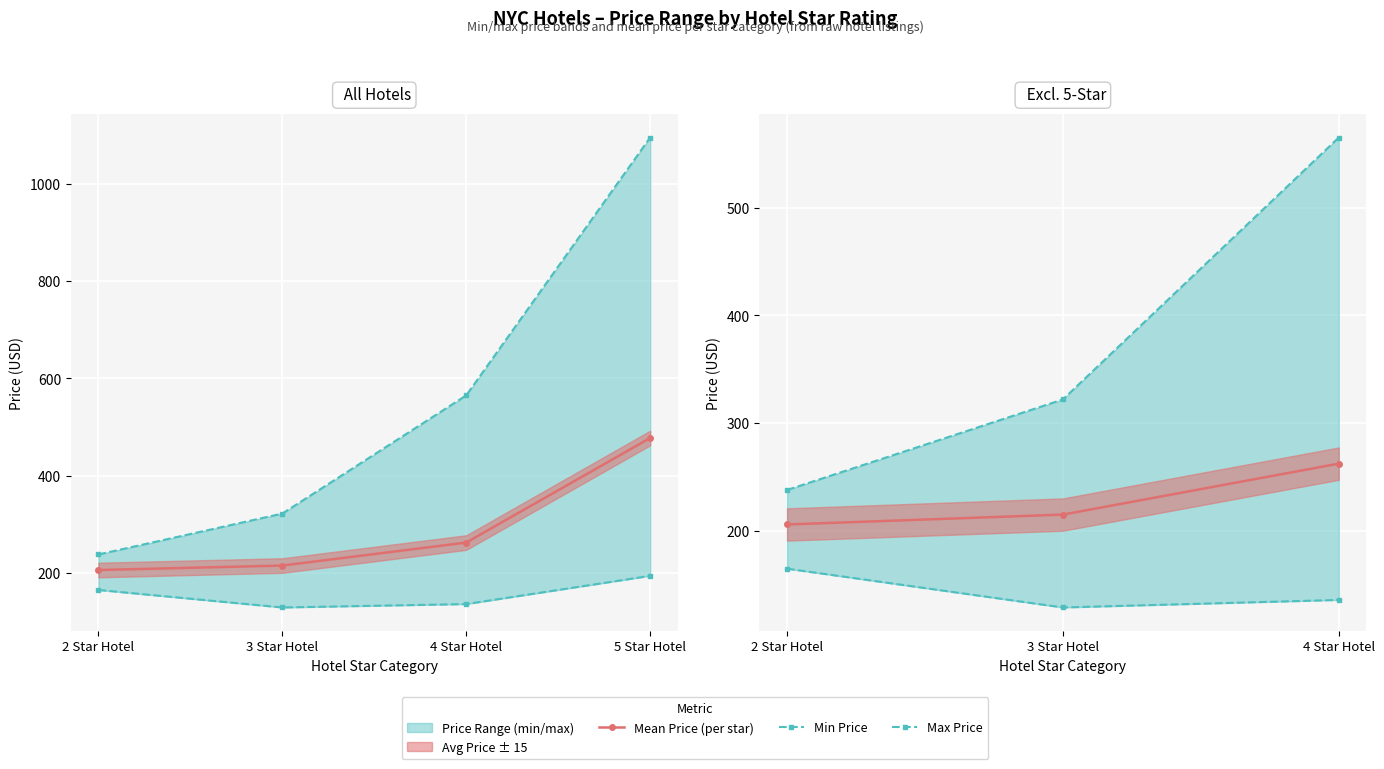

Reading left to right, list all the values displayed in this chart.

Mean Price (per star): 2 Star Hotel=206.0	3 Star Hotel=215.2	4 Star Hotel=262.4
Min Price: 2 Star Hotel=165.0	3 Star Hotel=129.0	4 Star Hotel=136.0
Max Price: 2 Star Hotel=238.0	3 Star Hotel=322.0	4 Star Hotel=565.0